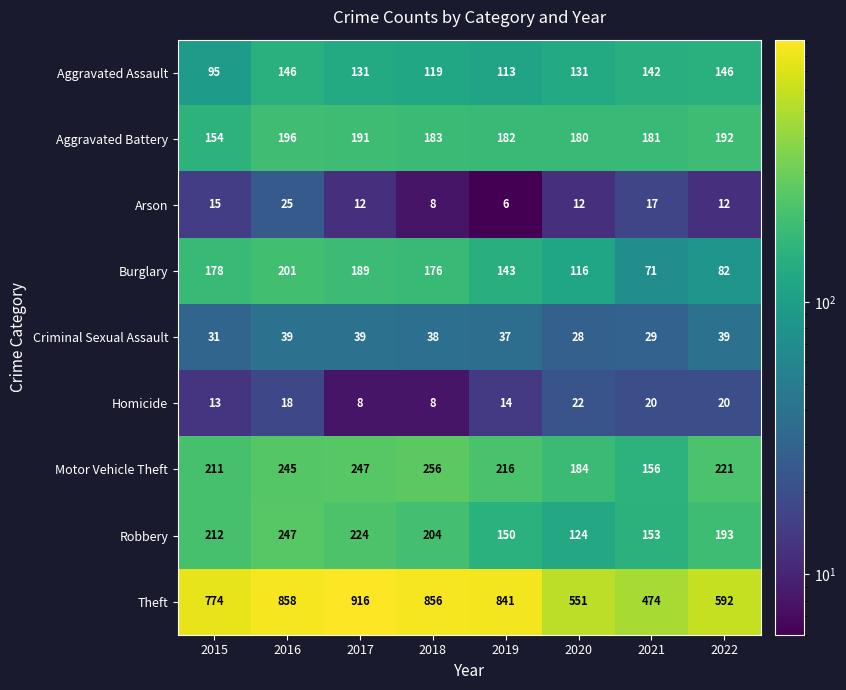

Which series has the widest spread of values?

Theft